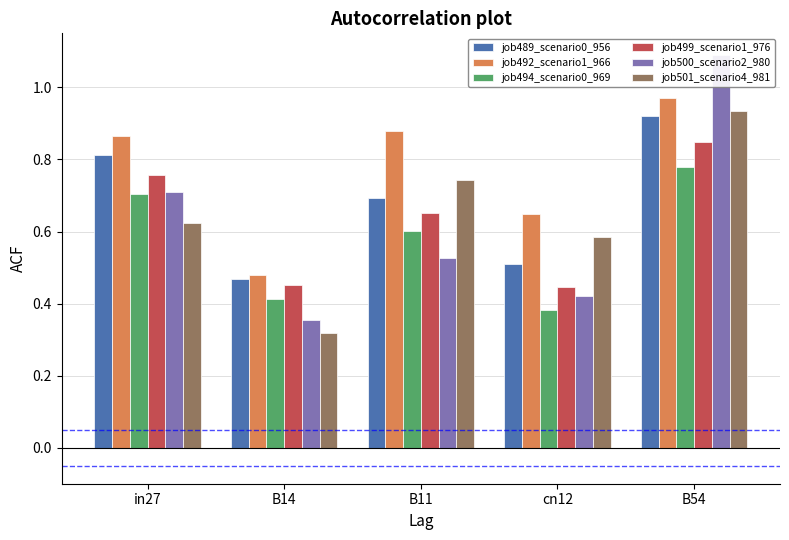

What is the difference between the highest and lowest values at in27?

0.2